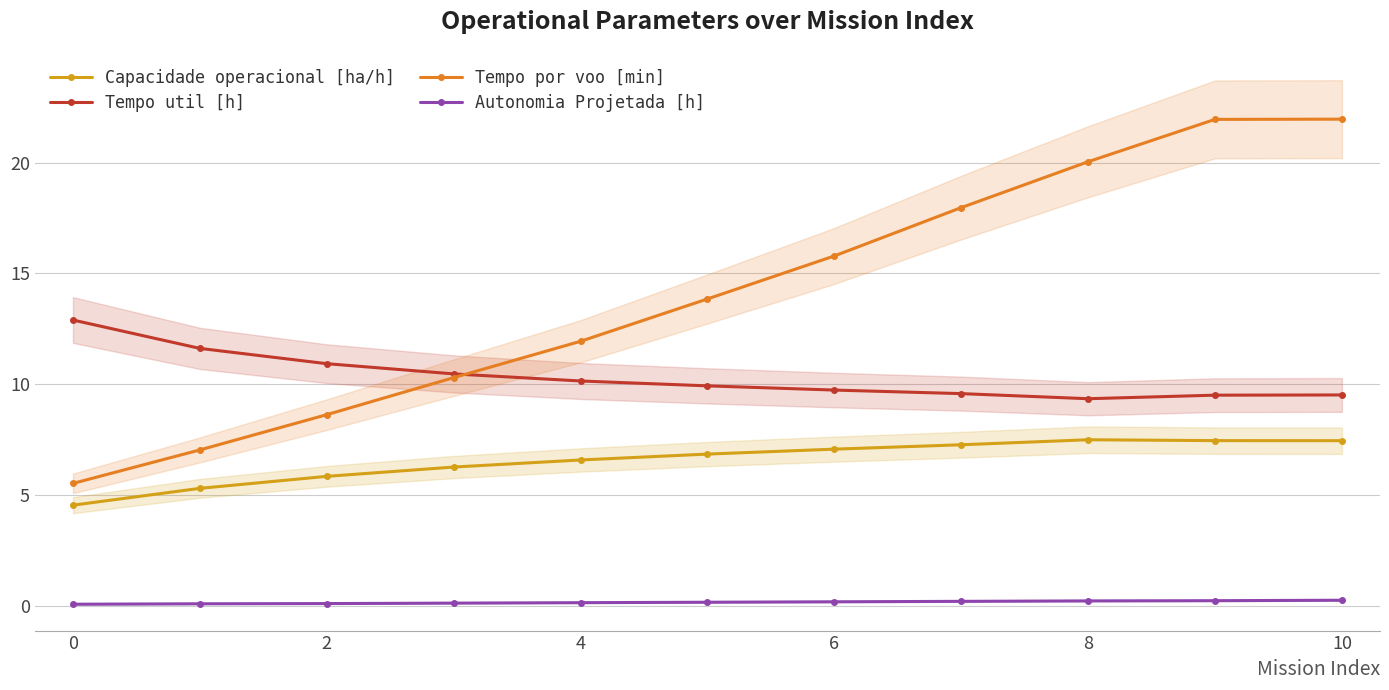

True or false: Autonomia Projetada [h] and Tempo util [h] cross at least once.

False